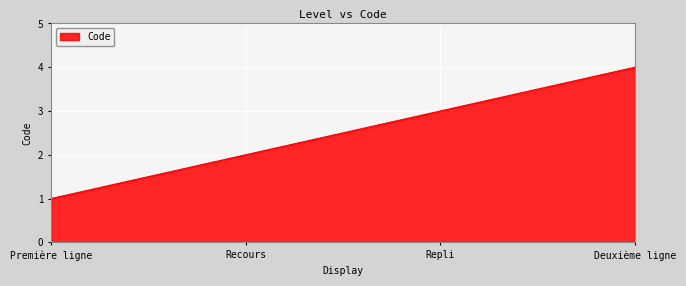

Reading left to right, list all the values displayed in this chart.

Première ligne=1	Recours=2	Repli=3	Deuxième ligne=4